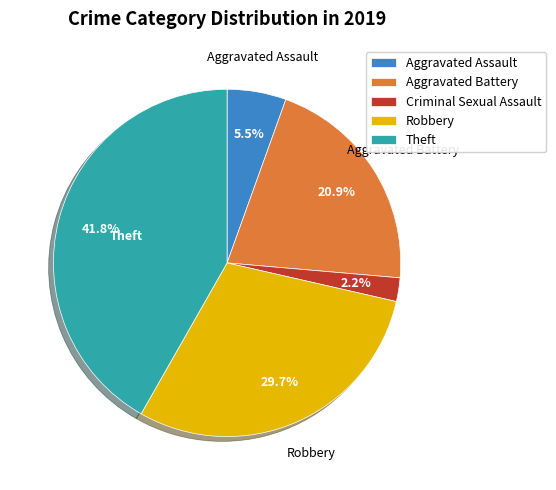

Which category has the biggest portion of the pie?

Theft